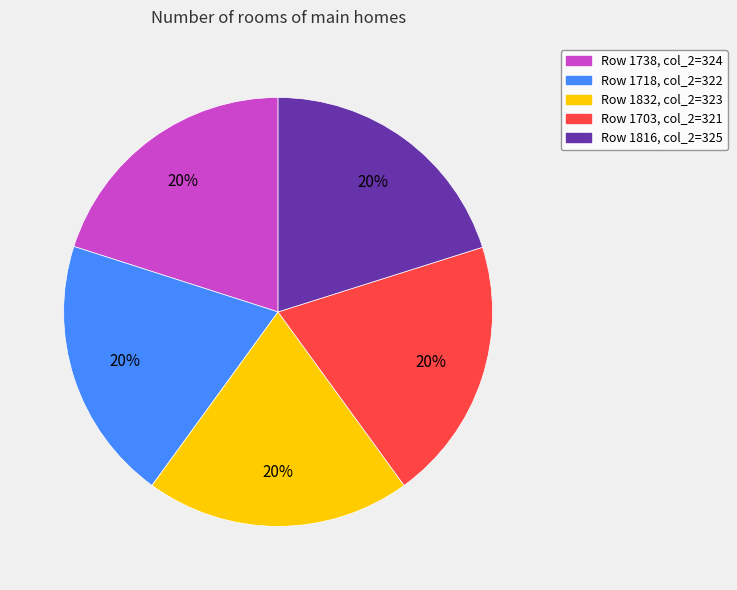

Is there any slice that represents more than half of the pie?

No